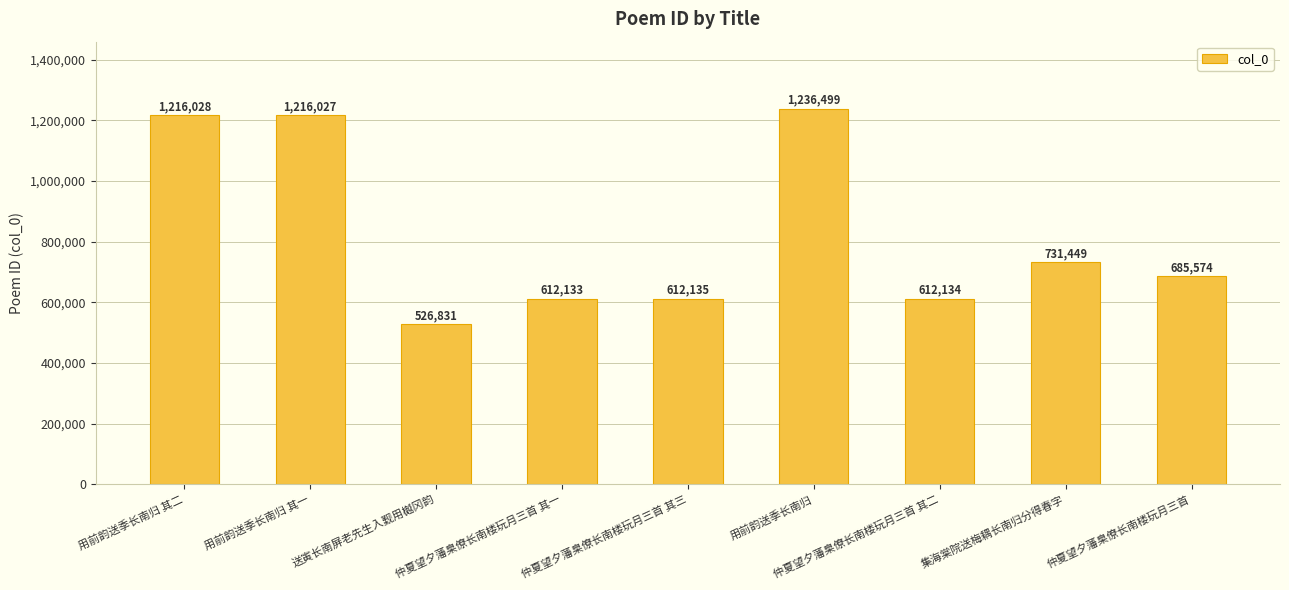

Where does the data first go above 685574?

用前韵送季长南归 其二